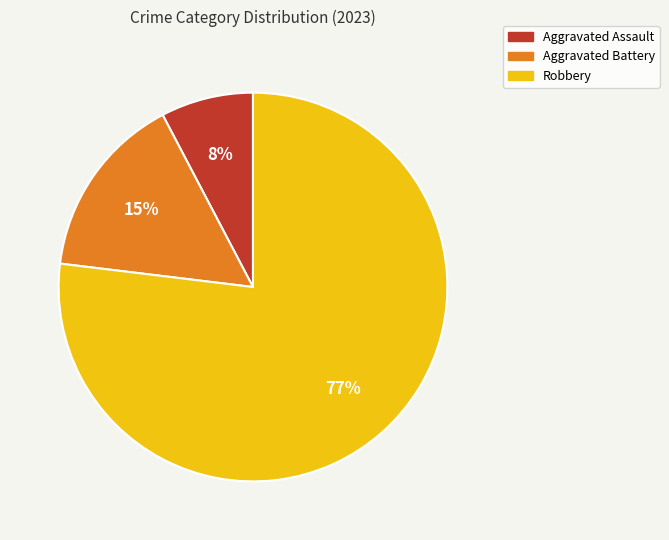

What percentage is the Robbery slice, to the nearest percent?

77%